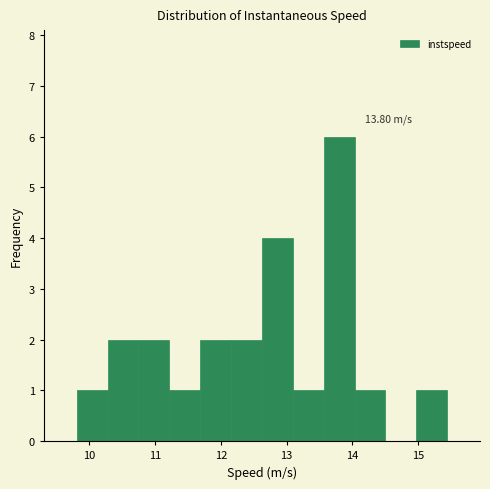

Over which range of the x-axis is the bar tallest?

13.6 to 14.0